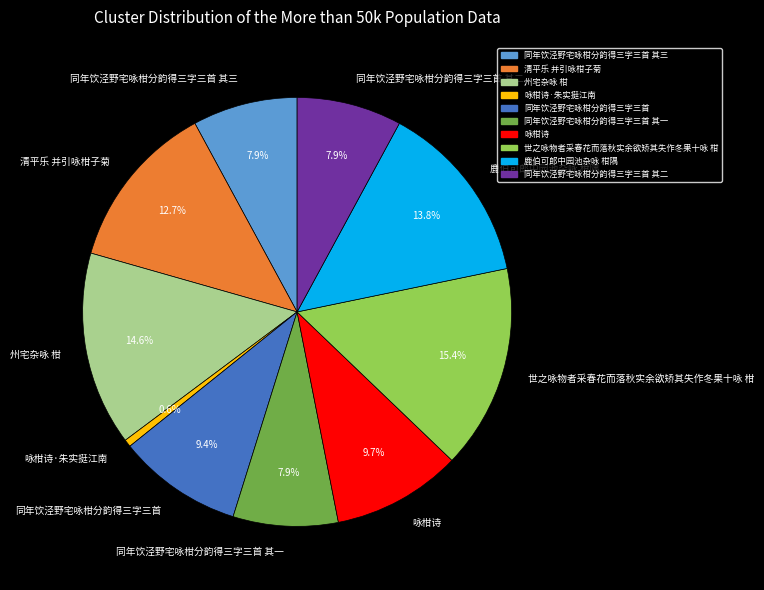

What percentage is the 同年饮泾野宅咏柑分韵得三字三首 其一 slice, to the nearest percent?

8%